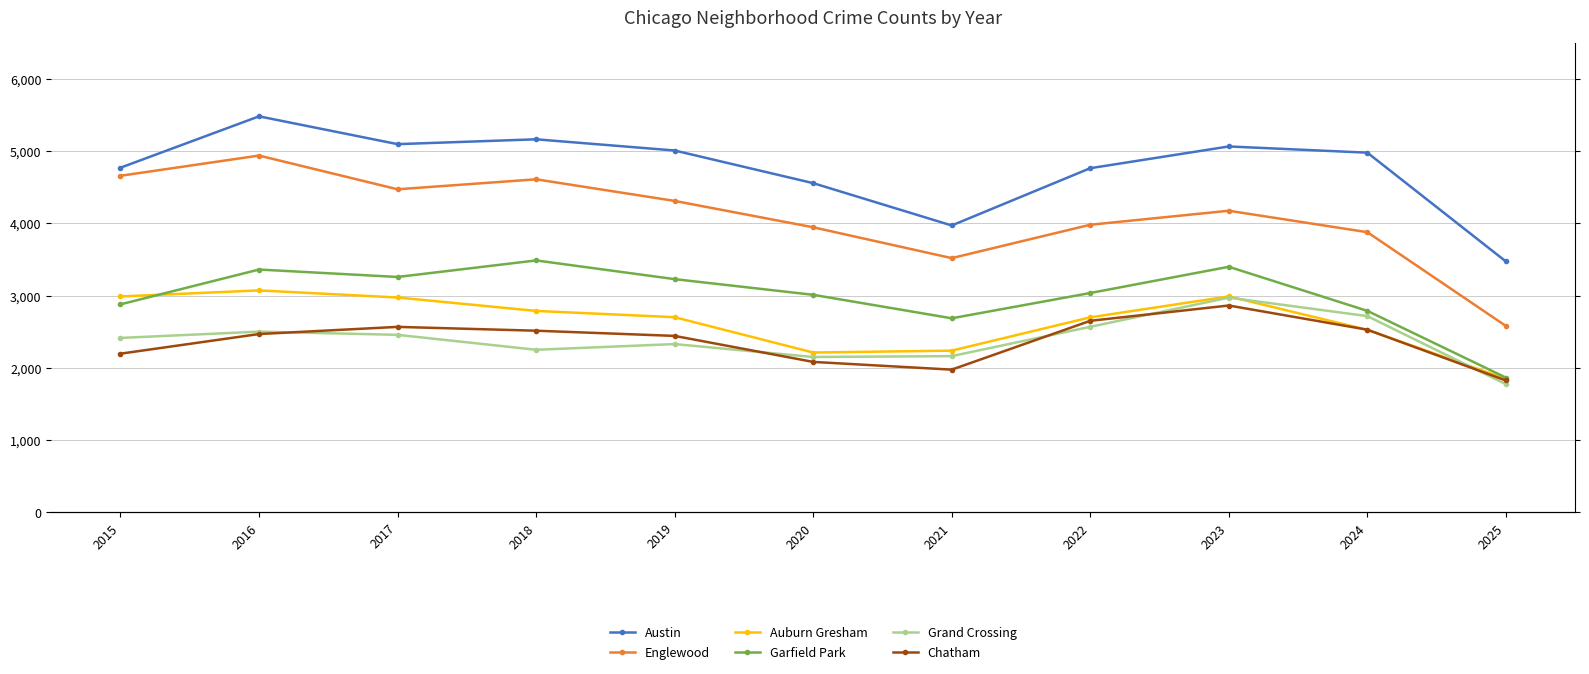

Is it true that Chatham equals 2527 at 2024?

True